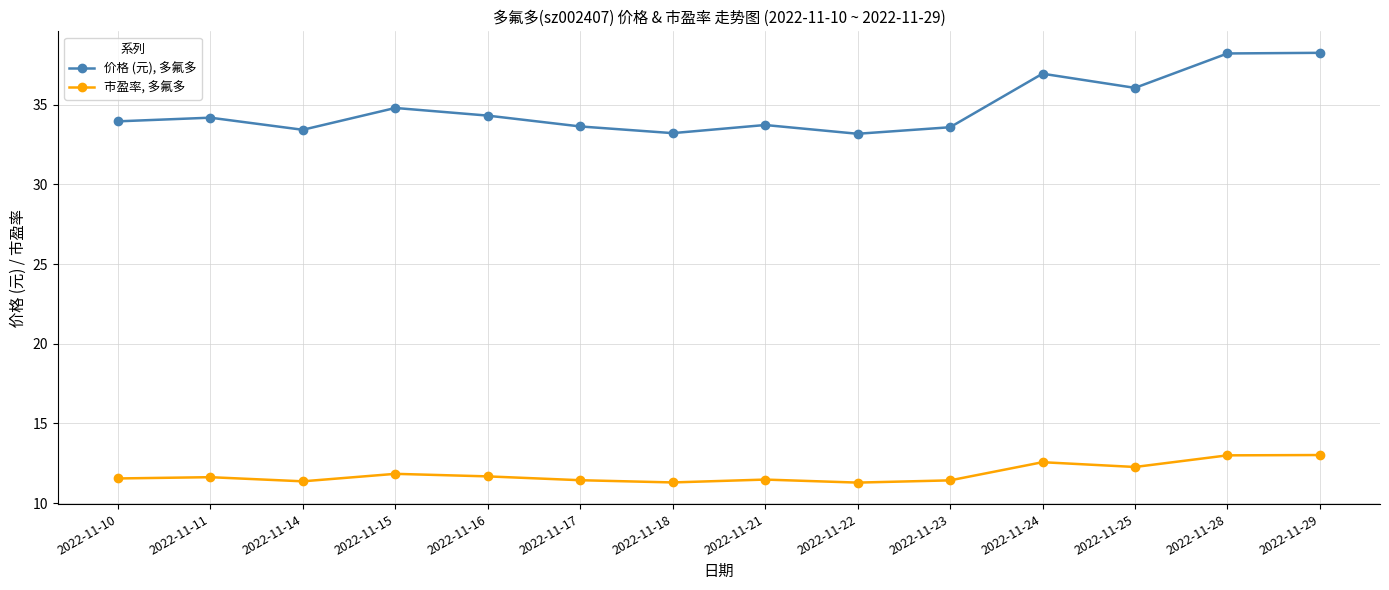

Which series has the largest range (max minus min)?

价格 (元), 多氟多